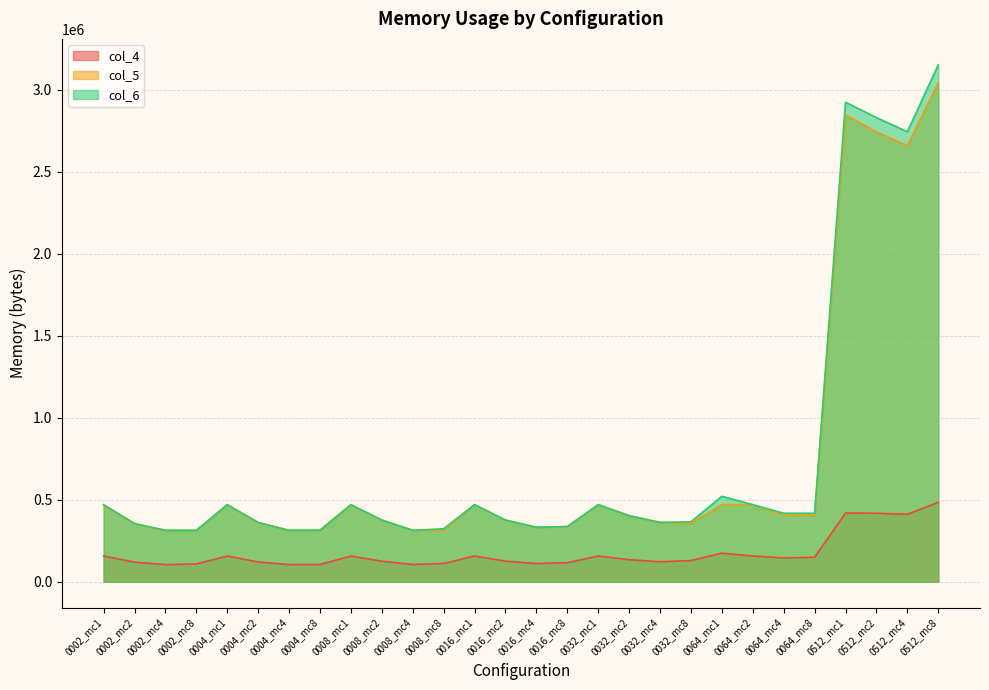

What are all the series names shown in the legend?

col_4, col_5, col_6